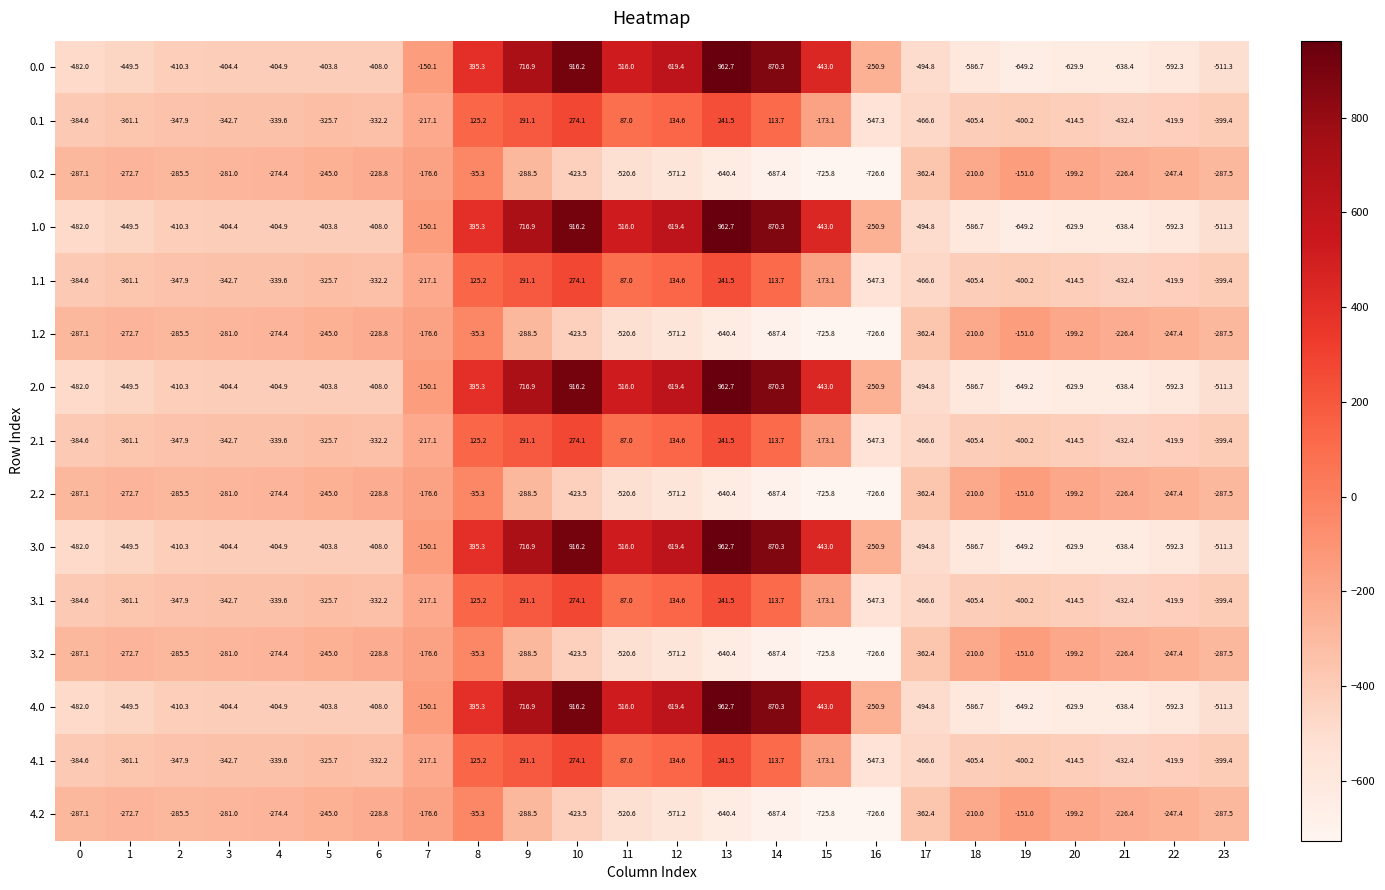

At how many categories does at least one series exceed 321?

8